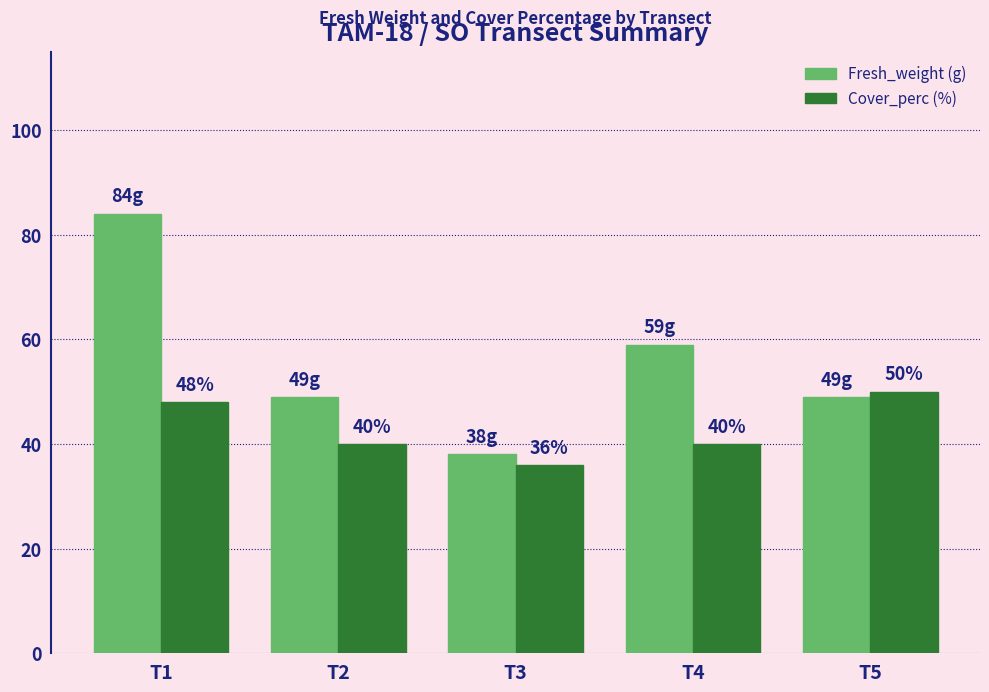

What is the maximum value shown in the chart?

84